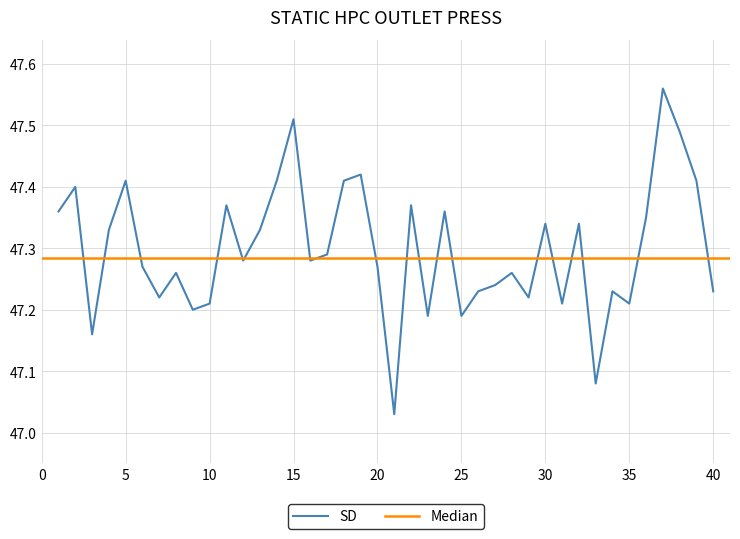

At which category does the data reach its first local valley?

3